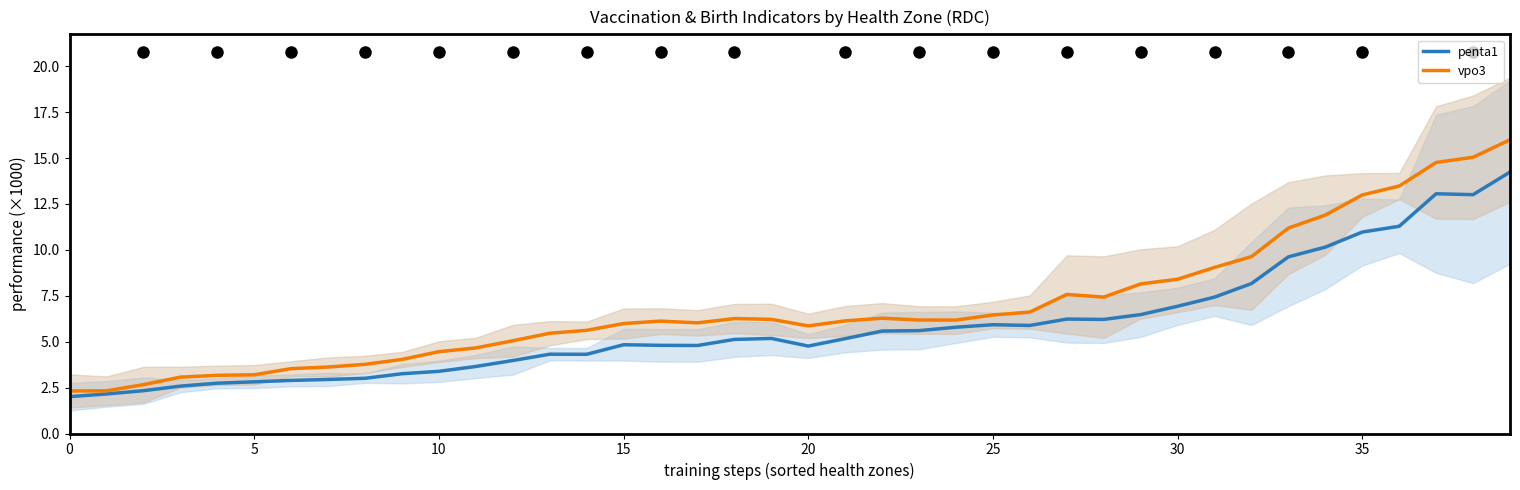

Reading left to right, extract all data points from this chart.

penta1: 2.0	2.2	2.3	2.6	2.7	2.8	2.9	2.9	3.0	3.3	3.4	3.7	4.0	4.3	4.3	4.8	4.8	4.8	5.1	5.2	4.8	5.2	5.6	5.6	5.8	5.9	5.9	6.2	6.2	6.5	6.9	7.4	8.2	9.6	10.1	11.0	11.3	13.1	13.0	14.2
vpo3: 2.3	2.3	2.7	3.1	3.2	3.2	3.5	3.6	3.8	4.0	4.5	4.7	5.0	5.5	5.6	6.0	6.1	6.0	6.3	6.2	5.9	6.1	6.3	6.2	6.2	6.5	6.6	7.6	7.4	8.1	8.4	9.0	9.6	11.2	11.9	13.0	13.5	14.8	15.0	16.0